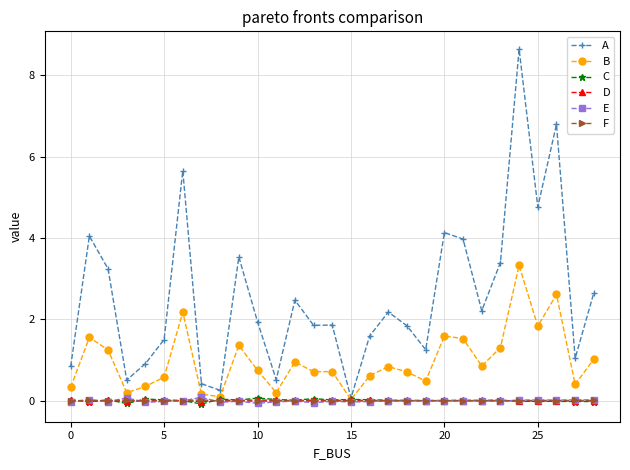

At how many categories does at least one series exceed 1?

22